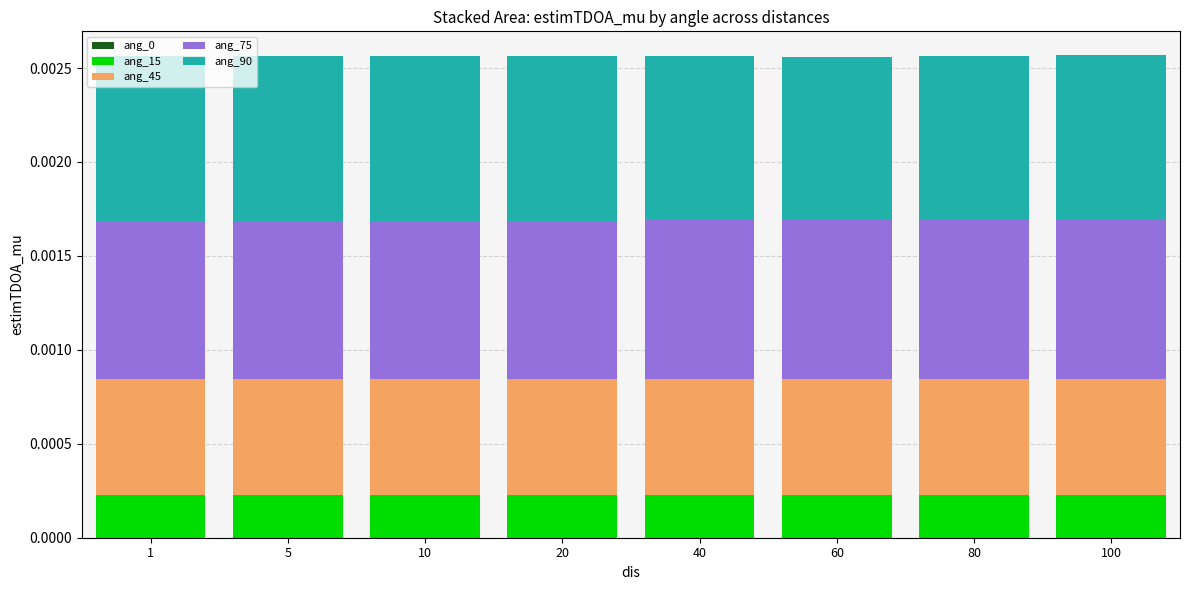

List the series in order of their peak value, highest first.

ang_90, ang_75, ang_45, ang_15, ang_0